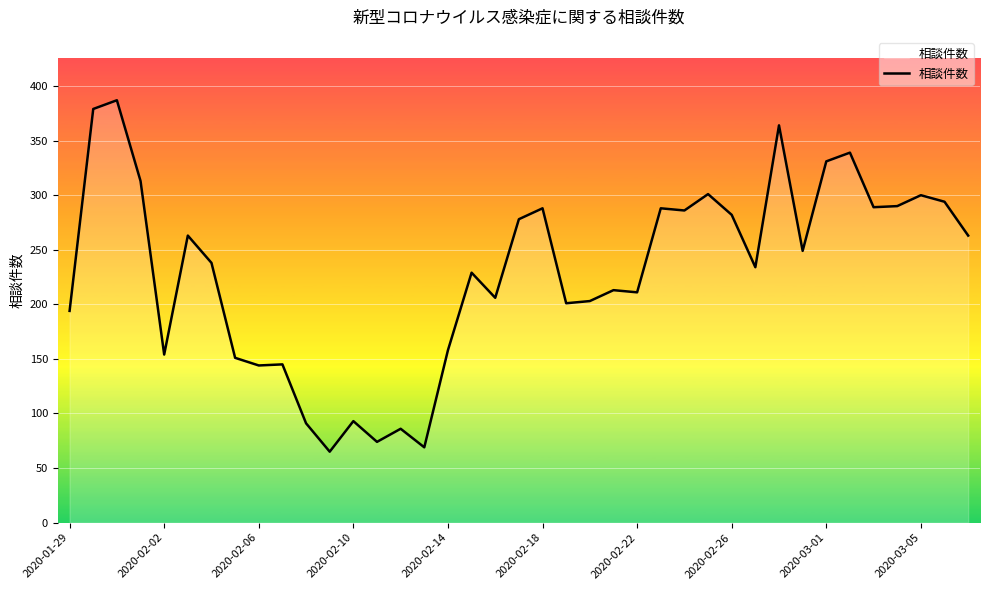

What is the minimum value shown in the chart?

65